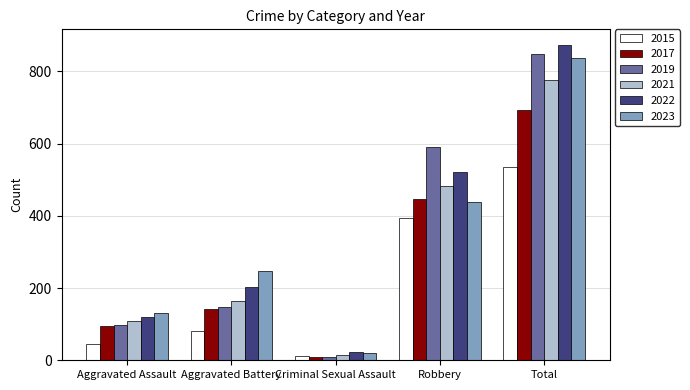

Reading left to right, list all the values displayed in this chart.

2015: 46	82	12	395	535
2017: 95	142	8	446	692
2019: 98	148	8	591	847
2021: 110	163	14	484	775
2022: 121	202	24	521	873
2023: 130	246	21	438	837